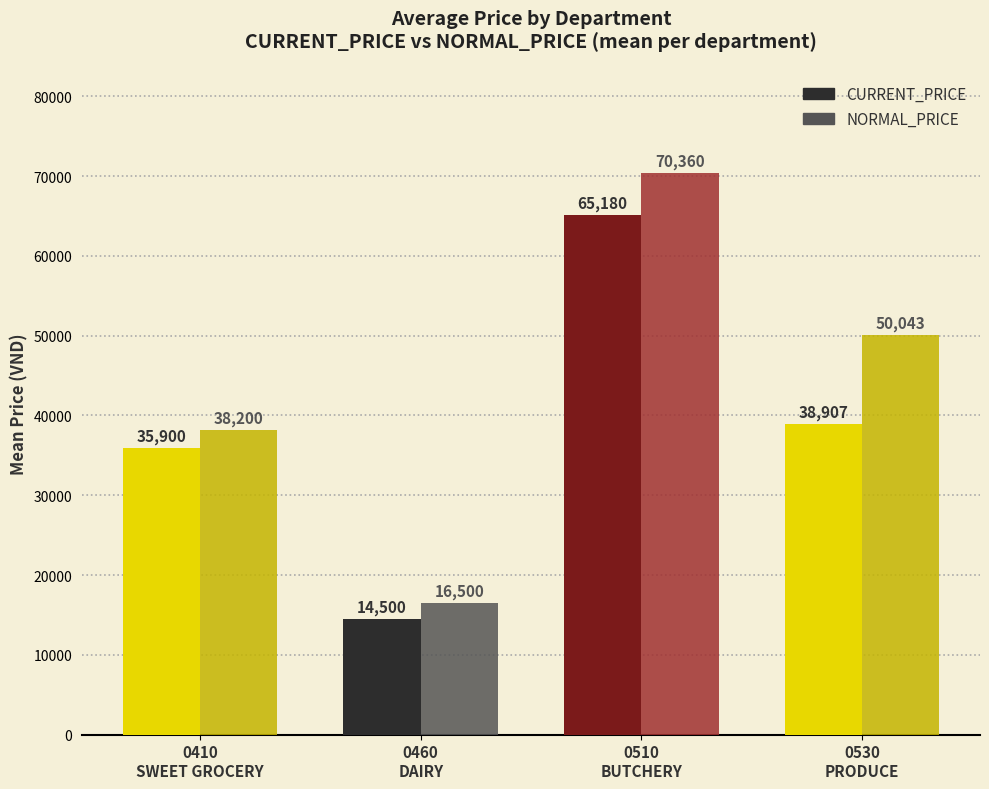

What is the average value of the NORMAL_PRICE series?

43776